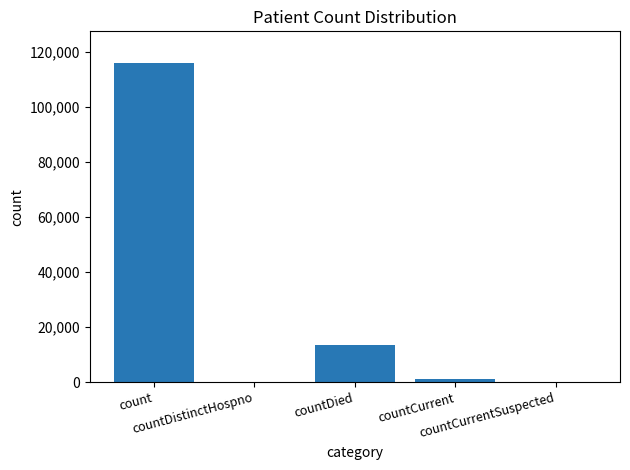

Are the bars horizontal?

No